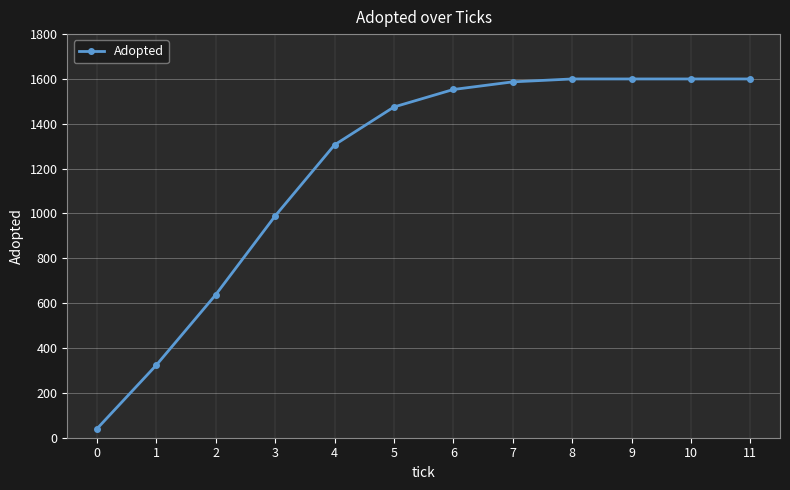

Count the number of categories in the chart.

12